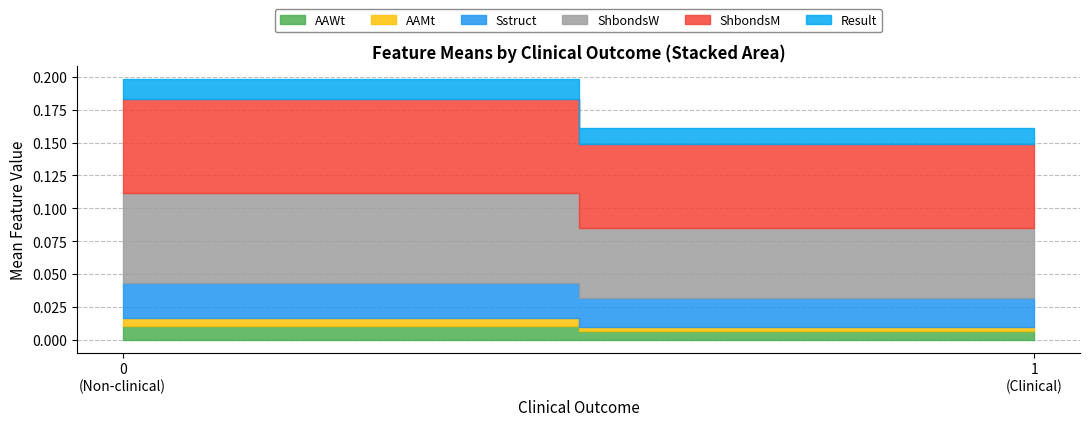

Reading left to right, what are all the values shown in this chart?

AAWt: 0=0.0	1=0.0
AAMt: 0=0.0	1=0.0
Sstruct: 0=0.0	1=0.0
ShbondsW: 0=0.1	1=0.1
ShbondsM: 0=0.1	1=0.1
Result: 0=0.0	1=0.0